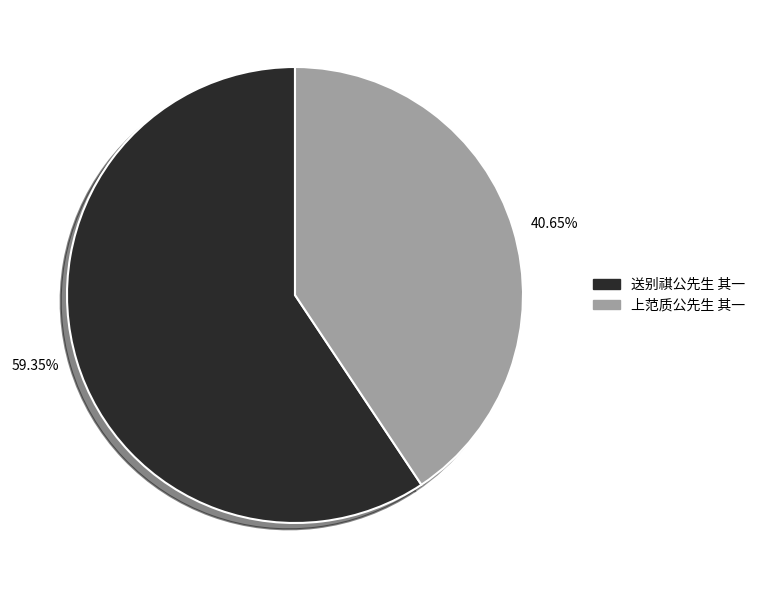

What is the ratio of the value at 40.65% to the value at 59.35%?

0.7